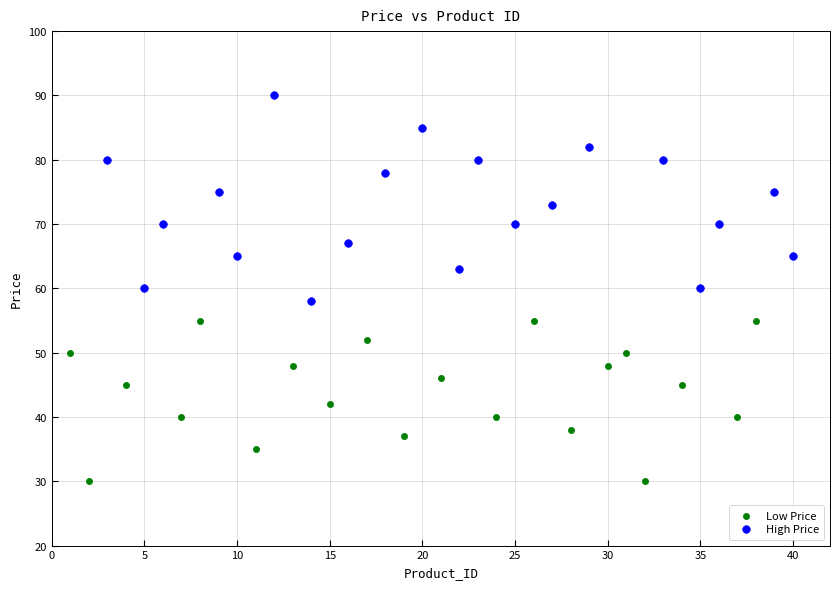

Which series contains the lowest Y value?

Low Price